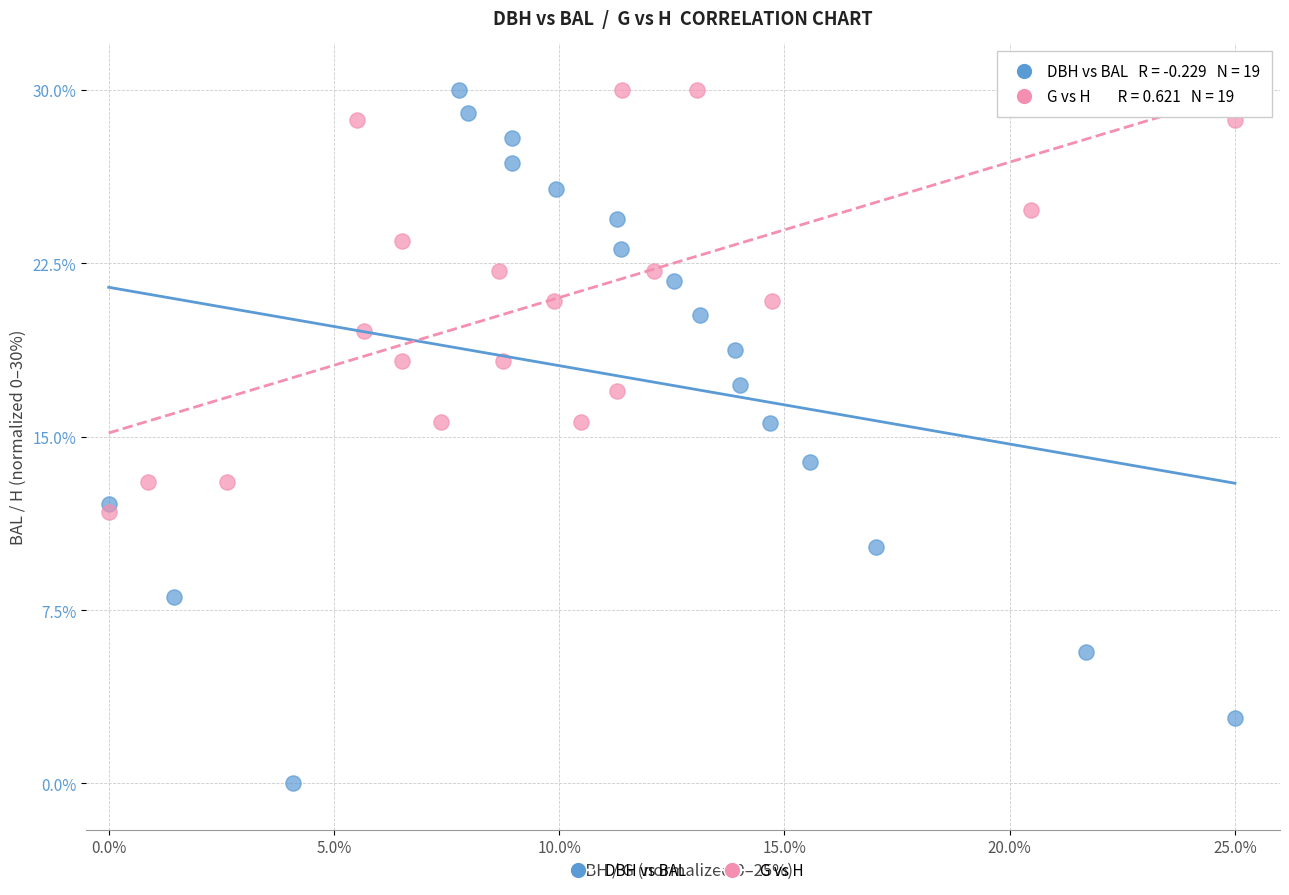

What are all the series names shown in the legend?

DBH vs BAL, G vs H